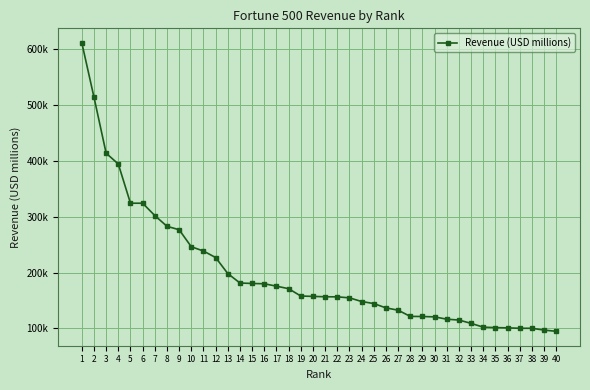

Reading right to left, transcribe all the data shown in this chart.

40=94943	39=97059	38=100330	37=100338	36=101078	35=101556	34=102301	33=109120	32=115053	31=116609	30=120741	29=121427	28=121596	27=132703	26=136835	25=144547	24=148258	23=154792	22=156595	21=156735	20=157403	19=158057	18=171189	17=175702	16=180012	15=180516	14=181364	13=198270	12=226954	11=238587	10=246252	9=276711	8=282836	7=302089	6=324162	5=324162	4=394328	3=413680	2=513983	1=611289